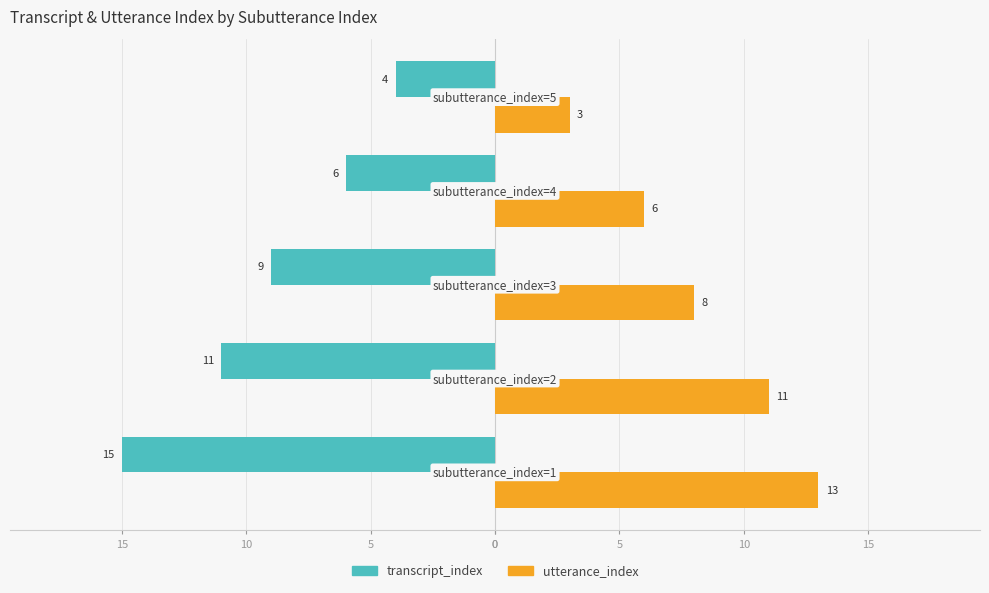

Reading left to right, what are all the values shown in this chart?

transcript_index: -15	-11	-9	-6	-4
utterance_index: 13	11	8	6	3